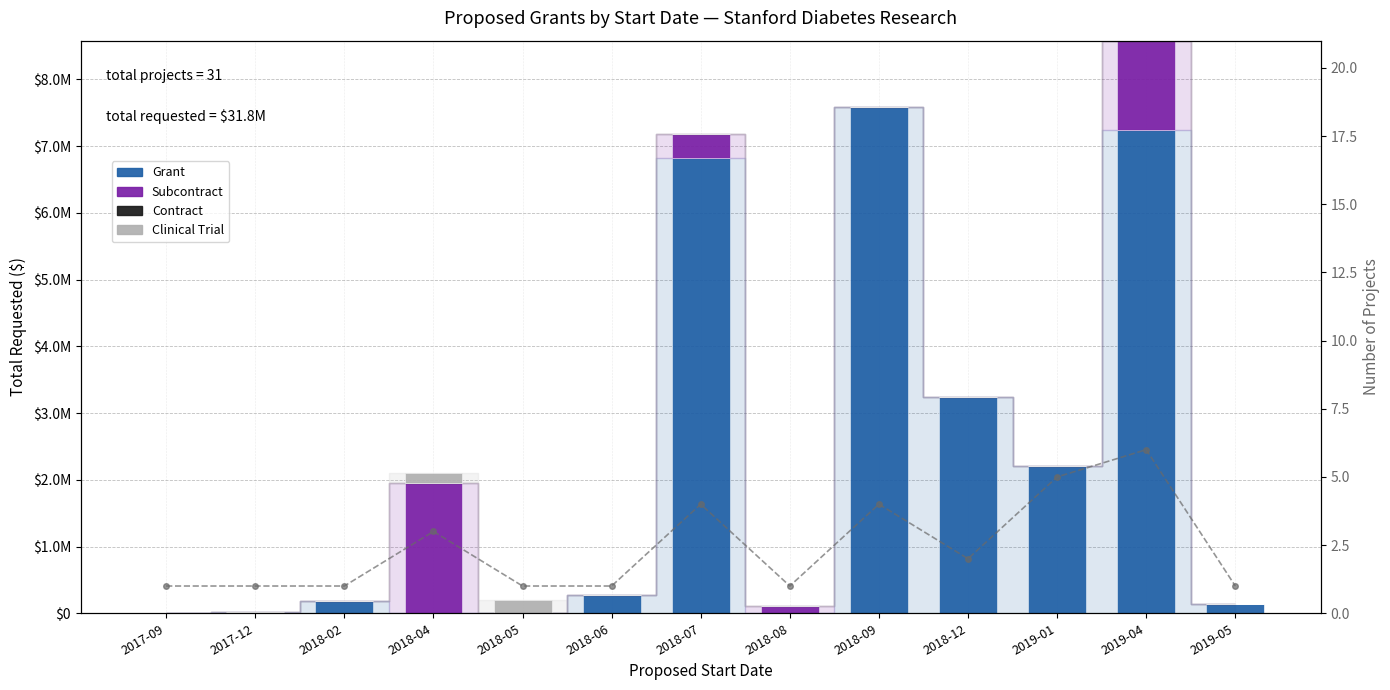

At 2019-01, list the series in order from largest to smallest.

Grant, Project Count, Subcontract, Contract, Clinical Trial